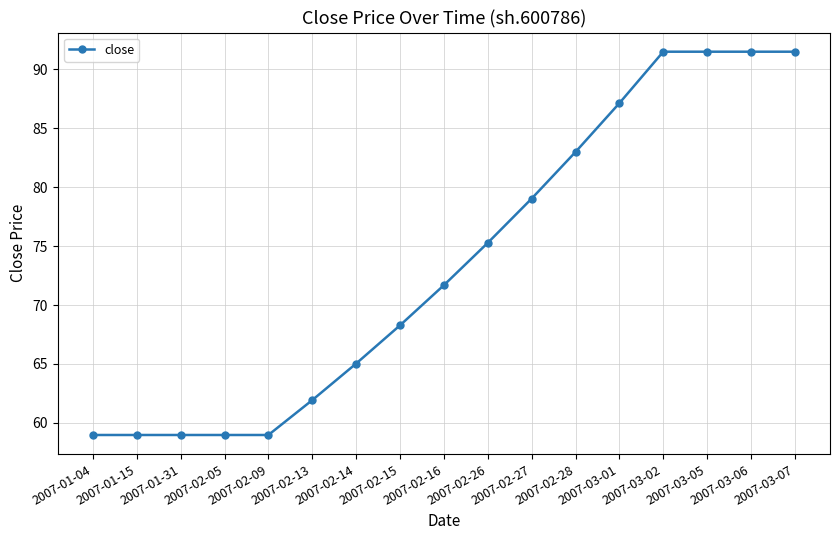

What is the label of the 17th point from the right?

2007-01-04